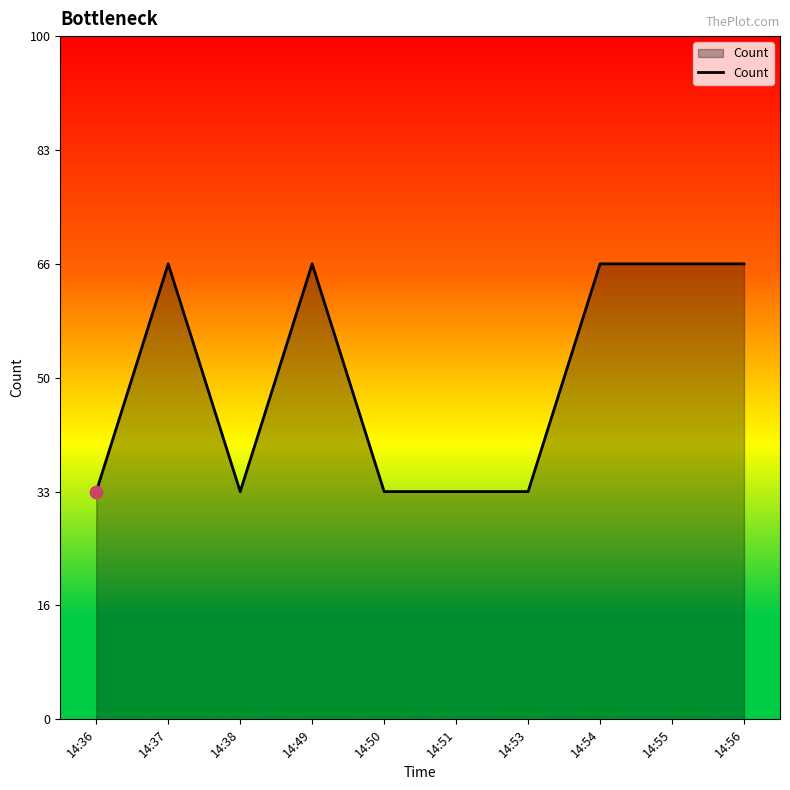

Approximately how many times larger is the value at 14:50 compared to 14:49?

0.5